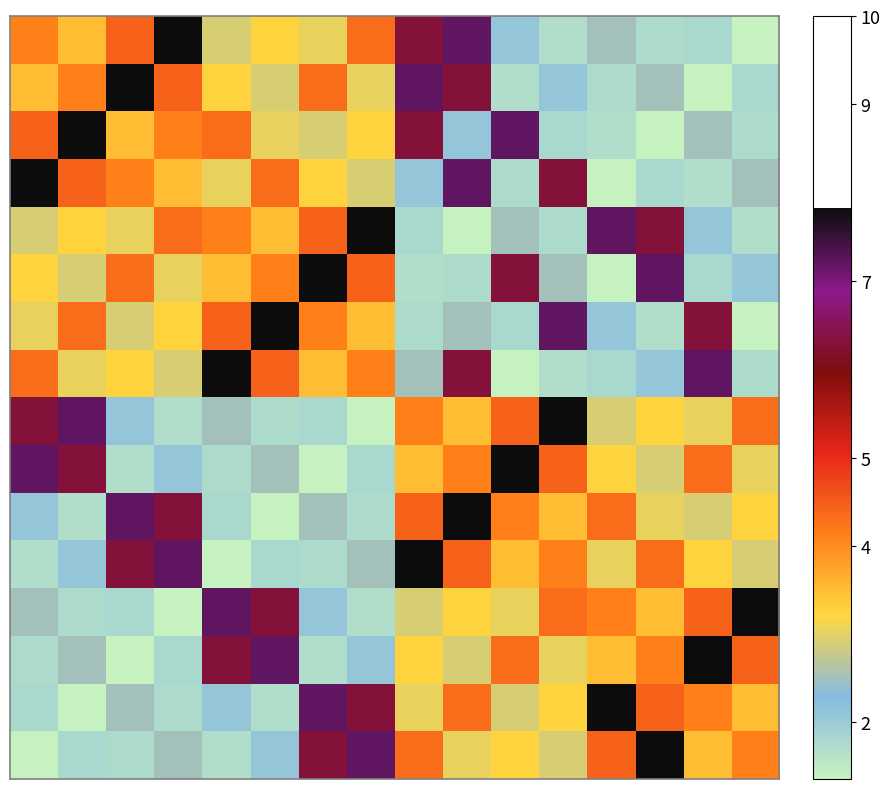

At which category is the sum across all series the highest?

9